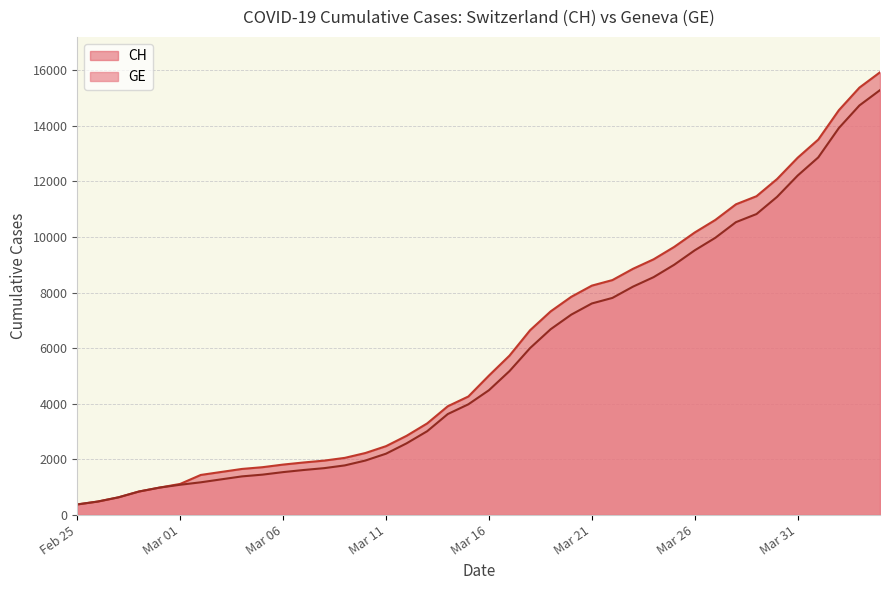

What is the total value across all series at Mar 26?

19682